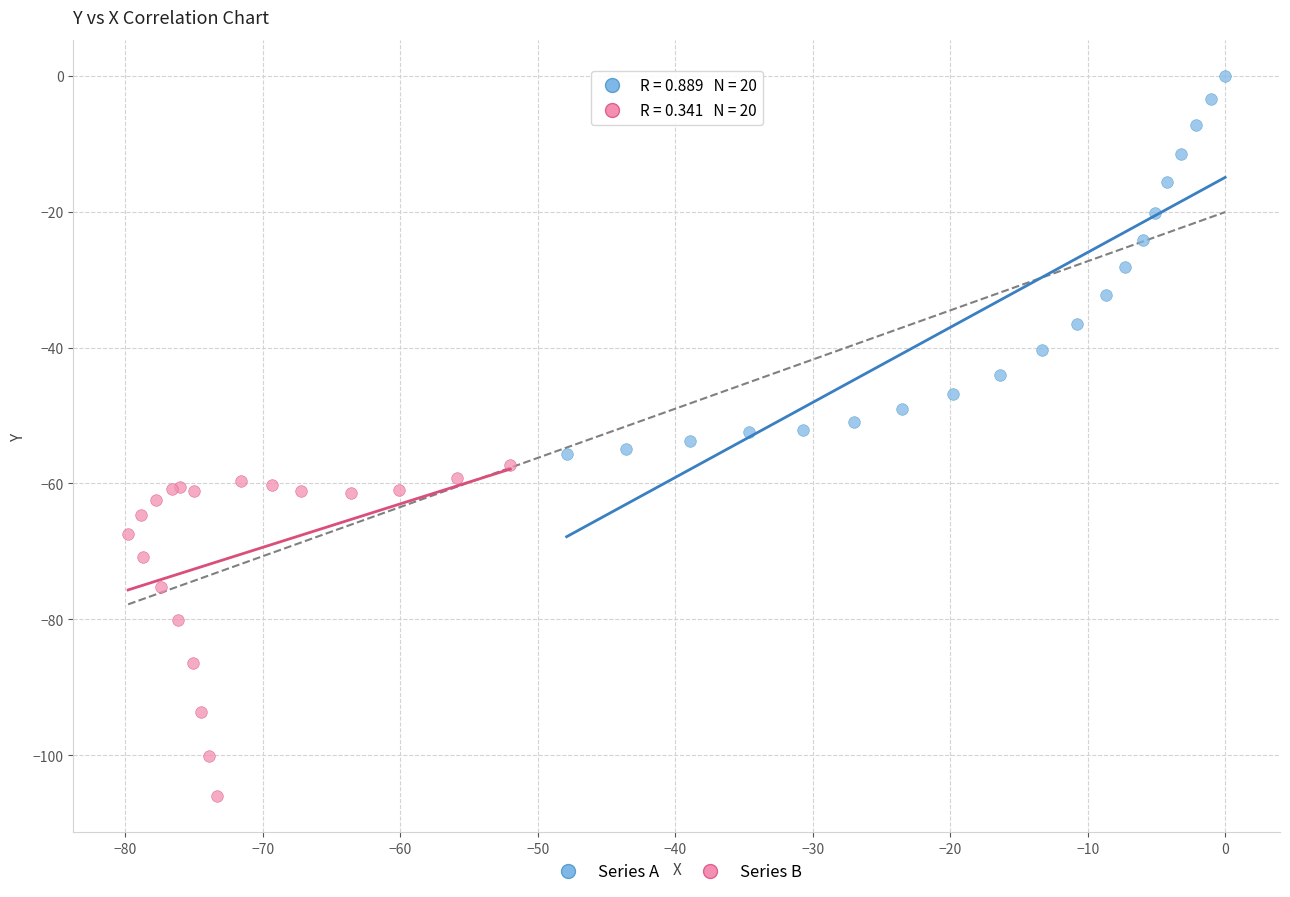

What are all the series names shown in the legend?

Series A, Series B